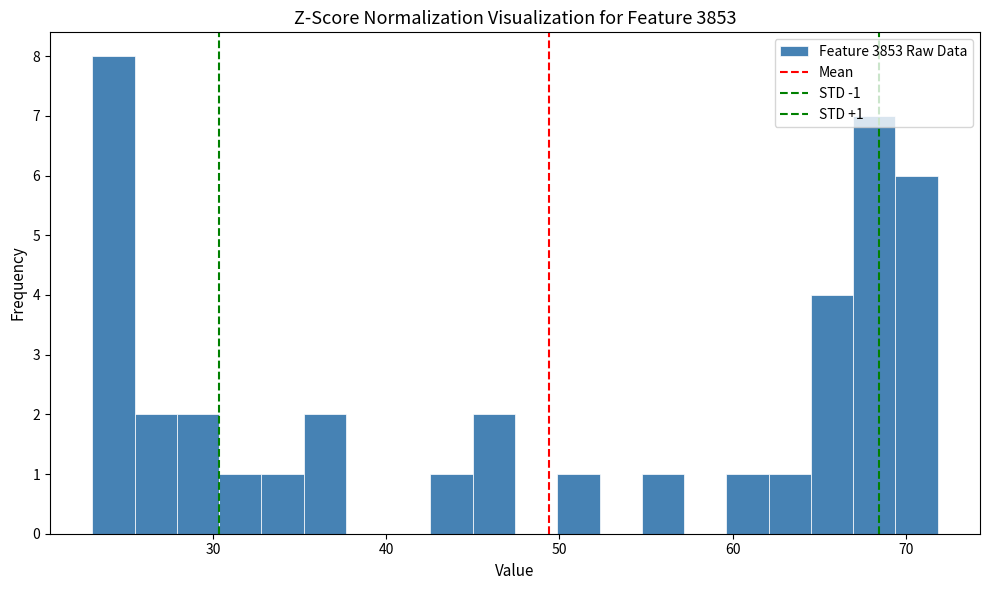

Read against the x-axis, roughly where is the centre of the tallest bar?

24